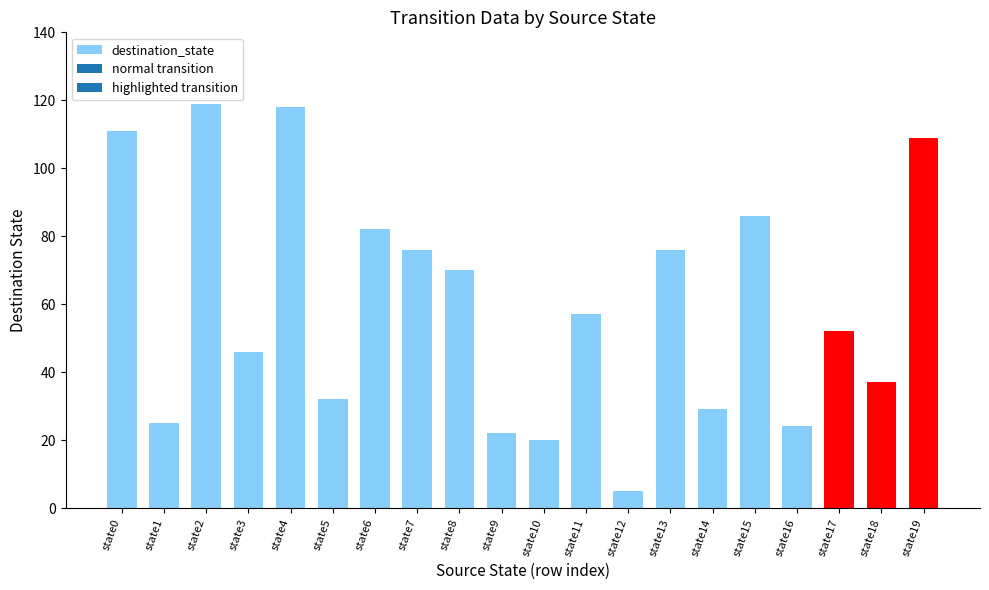

Approximately how many times larger is the value at state19 compared to state16?

4.5